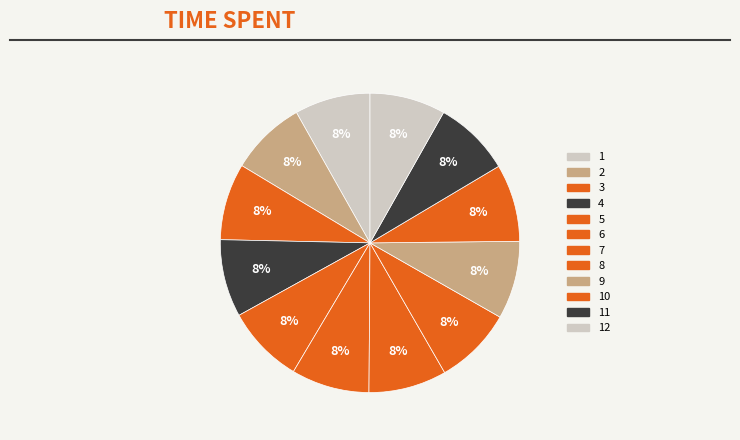

What percentage is the 12 slice, to the nearest percent?

8%